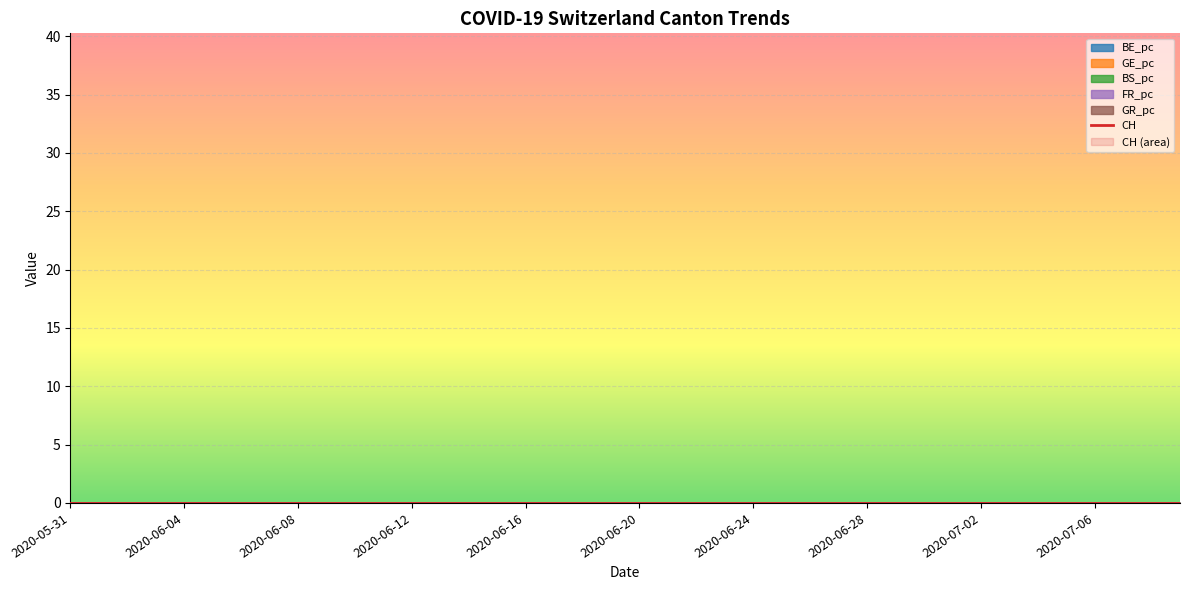

How many interior local peaks (higher than both neighbors) does the data have?

6